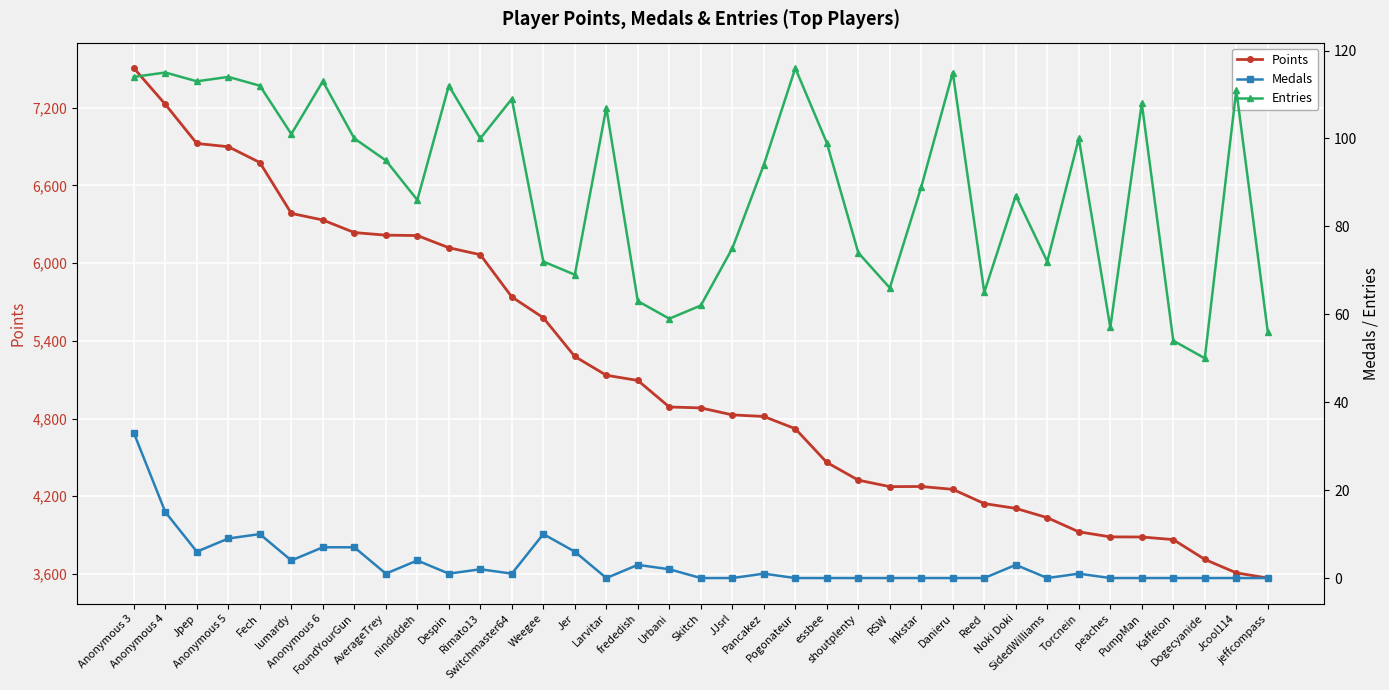

What value does the Points series have at Reed, to the nearest 50?

4150